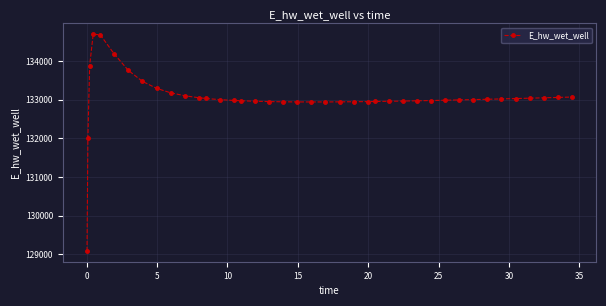

What is the difference between the second highest and minimum values?

5582.4